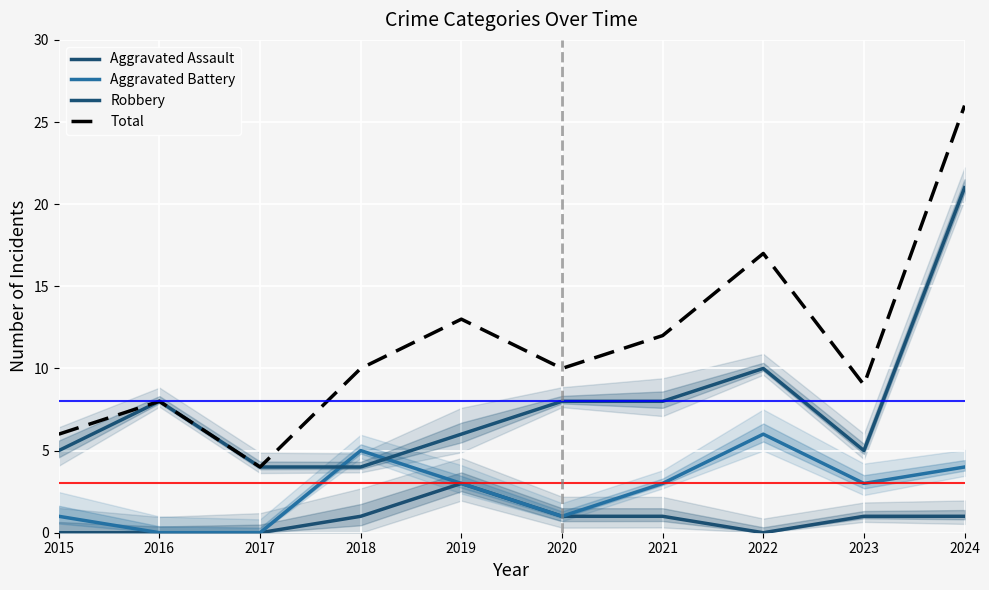

Rank the series at 2016 from lowest to highest value.

Aggravated Assault, Aggravated Battery, Robbery, Total